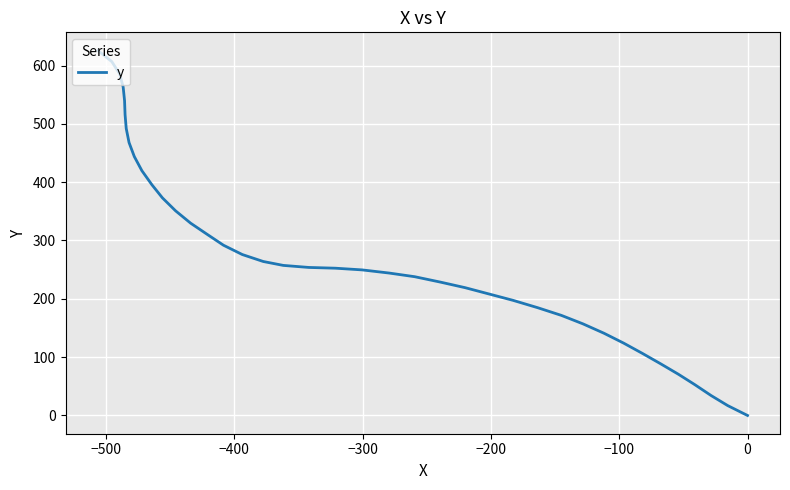

How many lines are shown in the chart?

1